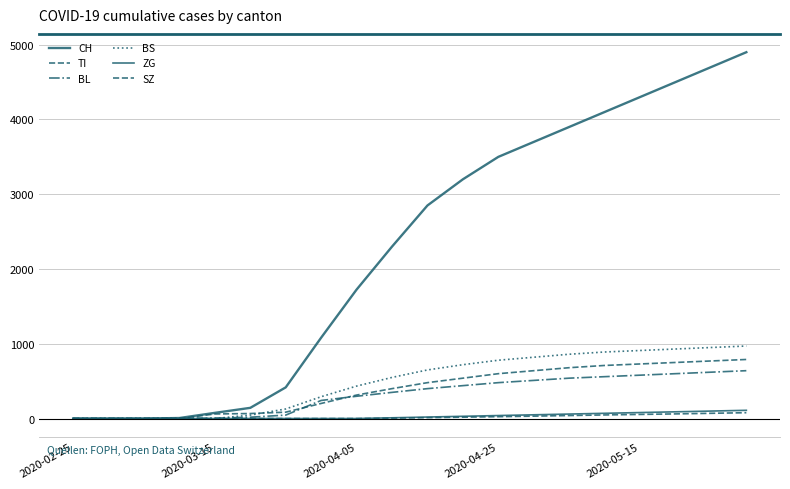

Does the chart have visible grid lines?

Yes